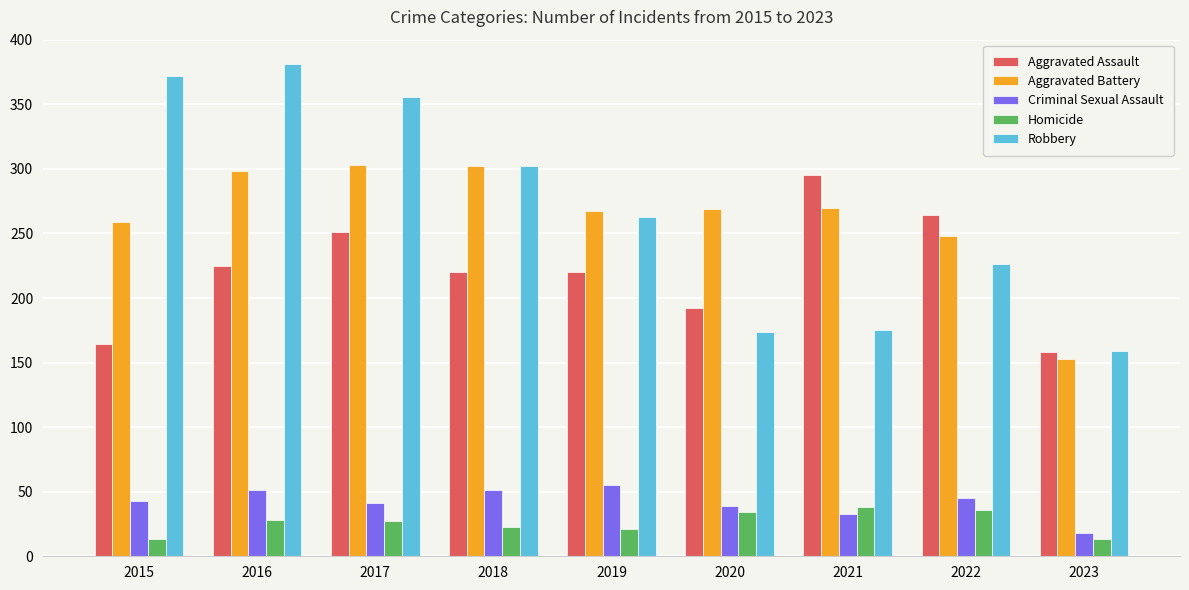

How many distinct data groups are displayed?

5